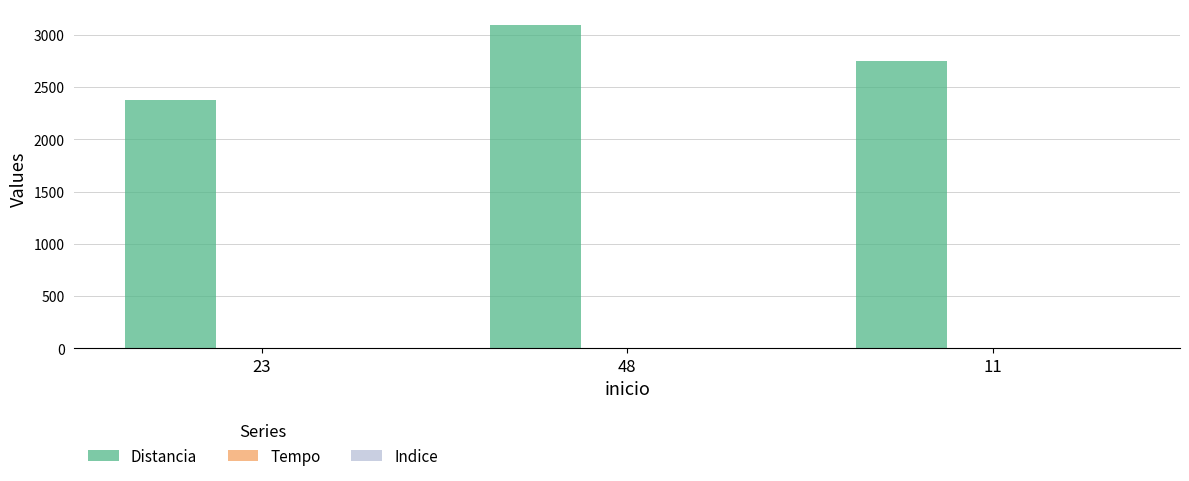

Which series has the largest total across all categories?

Distancia